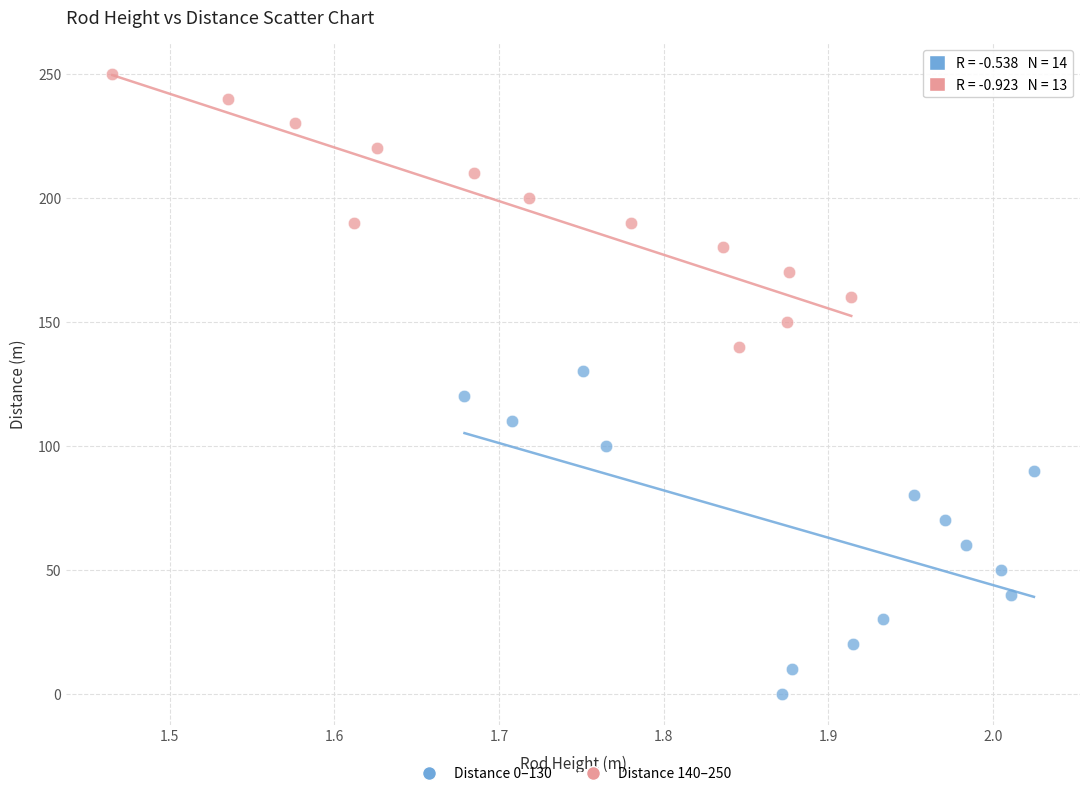

Which series contains the lowest Y value?

Distance 0–130